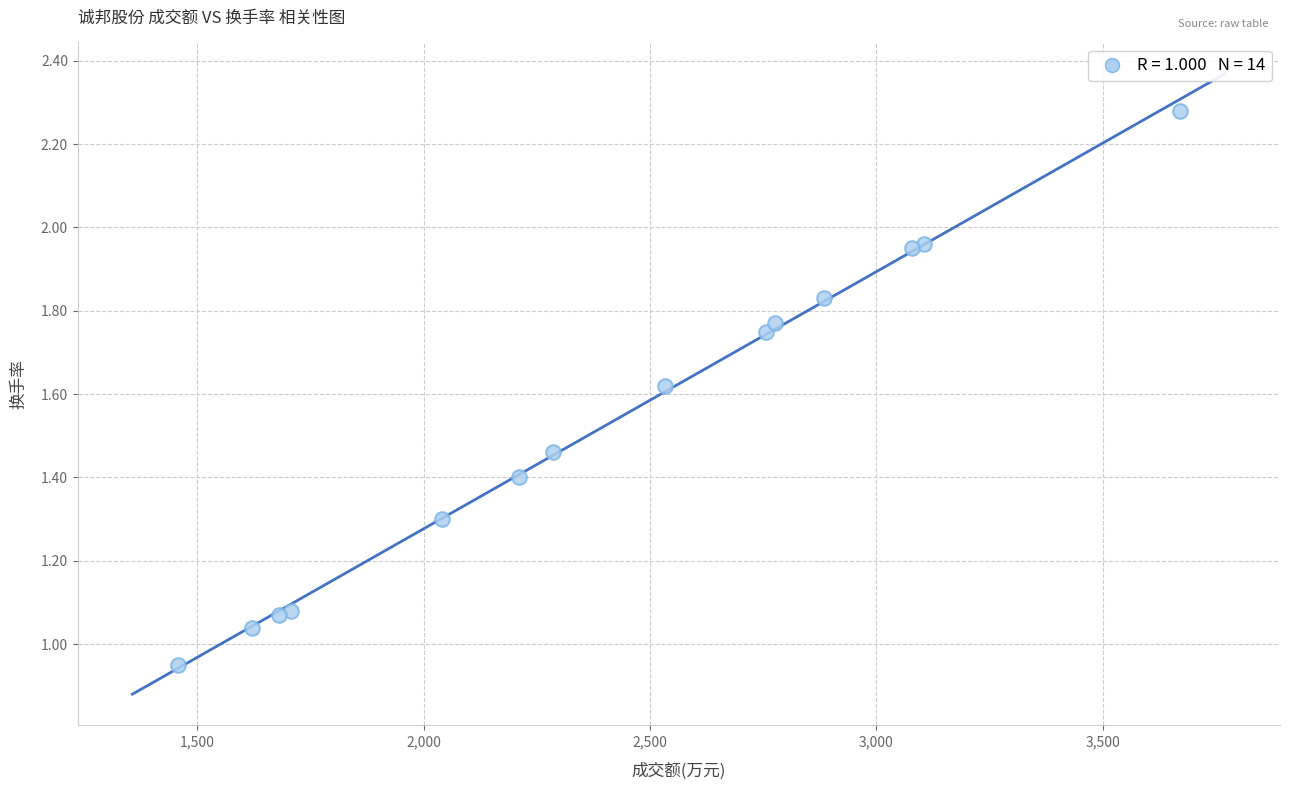

What is the range of X values (max minus min)?

2214.0